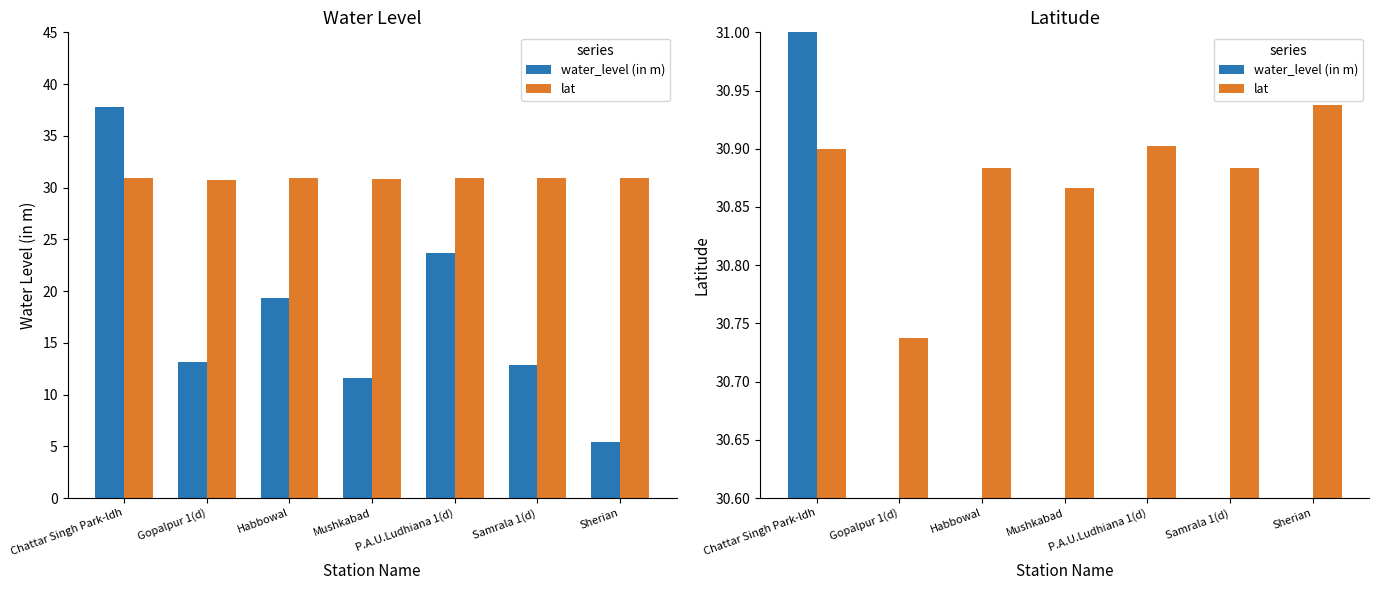

What is the sum of the lat values at Samrala 1(d) and Gopalpur 1(d)?

61.6